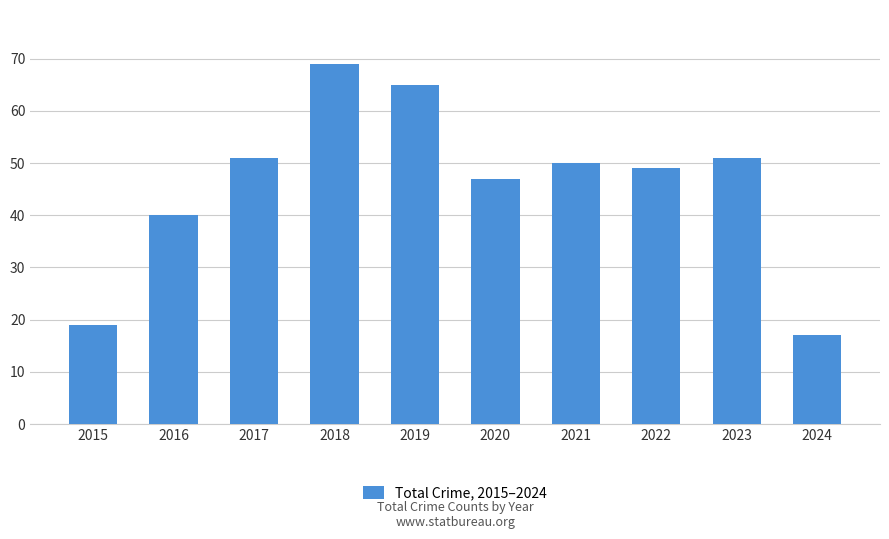

What value does the data have at 2017?

51